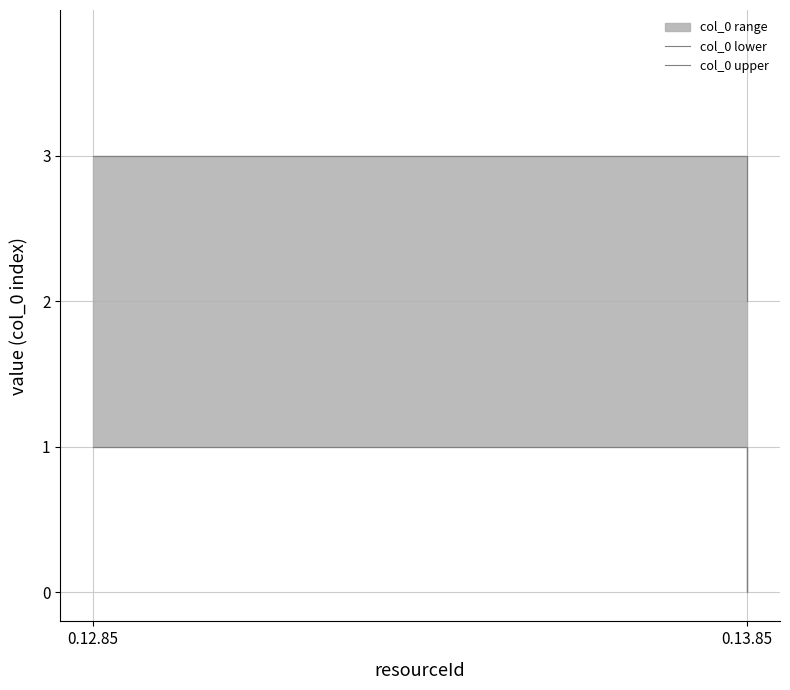

Reading left to right, what are all the values shown in this chart?

col_0 lower: 0.12.85=1	0.13.85=0
col_0 upper: 0.12.85=3	0.13.85=2